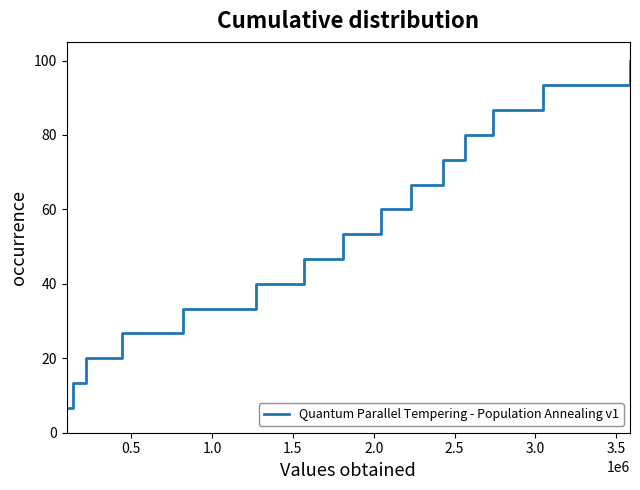

What is the maximum value shown in the chart?

100.0